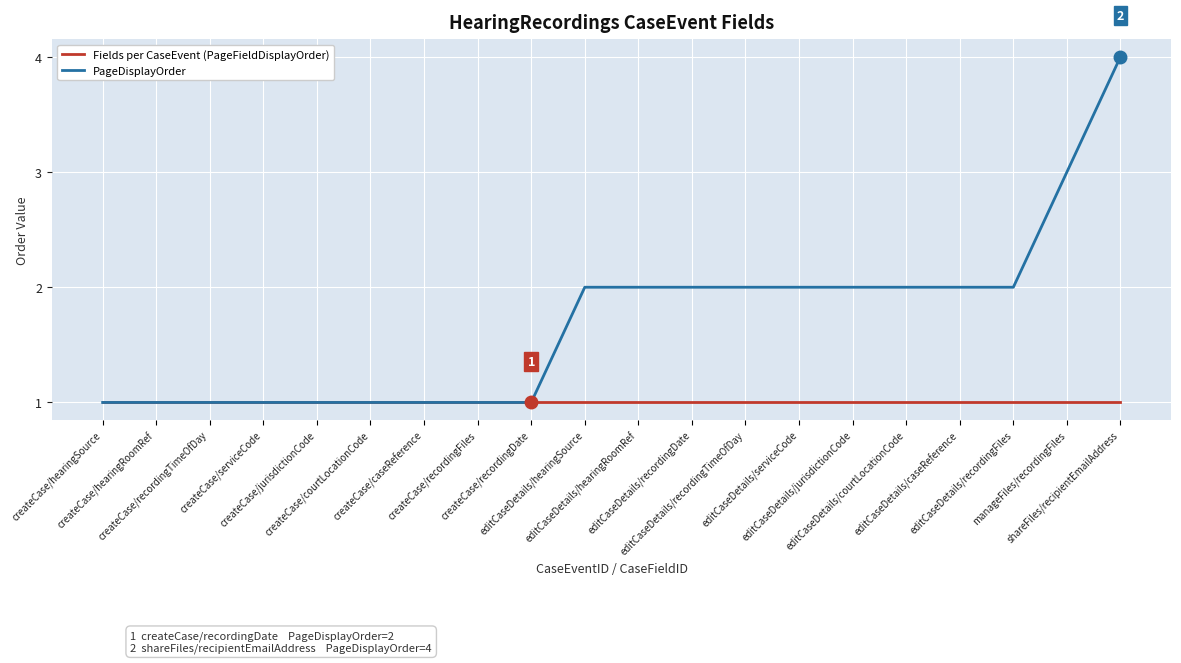

What is the spread (max minus min) of values at editCaseDetails/serviceCode?

1